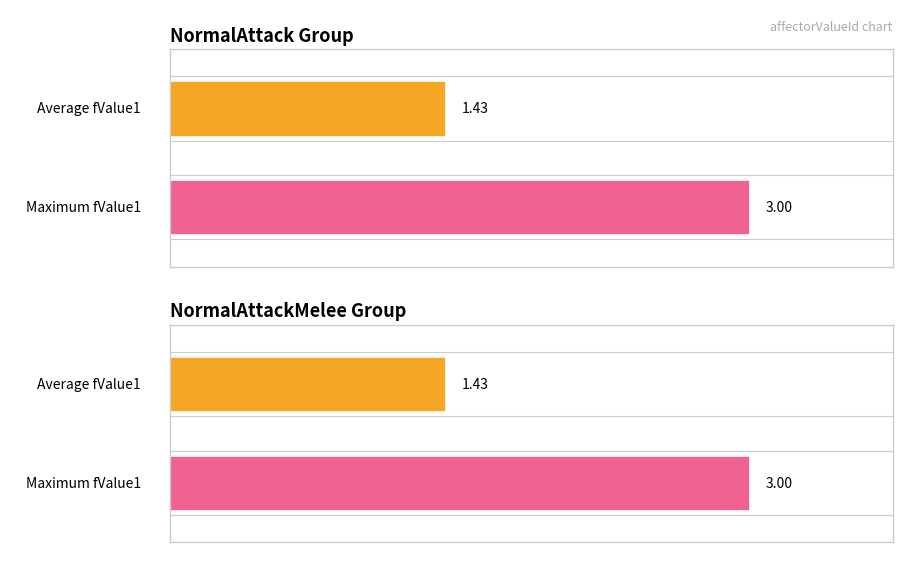

Which category has the highest value across all series?

NormalAttack3.0